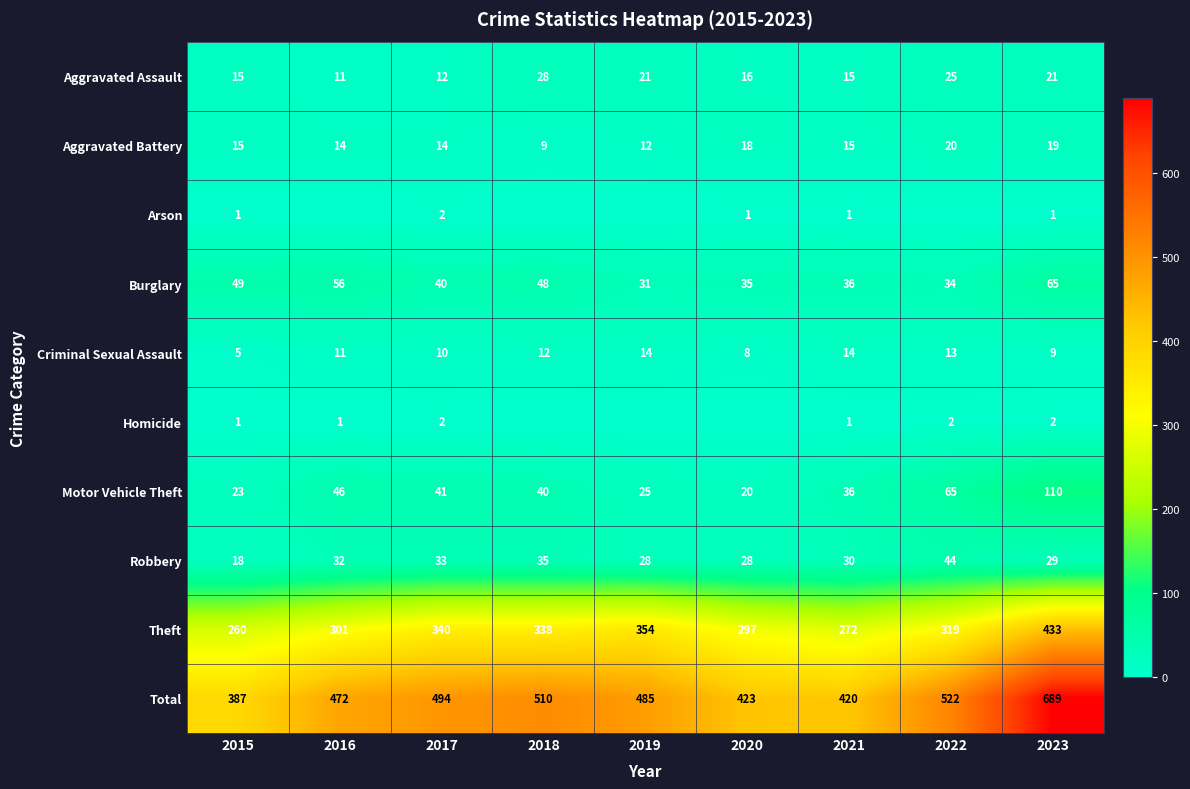

What is the spread (max minus min) of values at 2022?

522